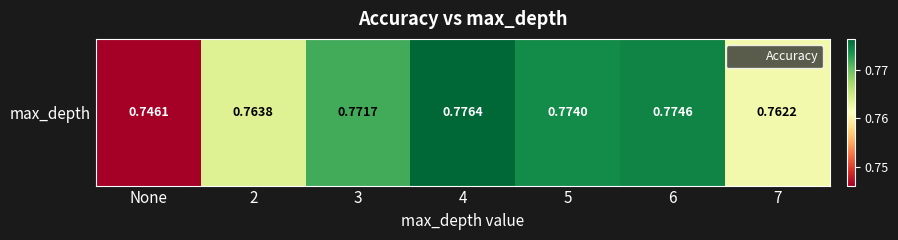

What is the maximum value shown in the chart?

0.8